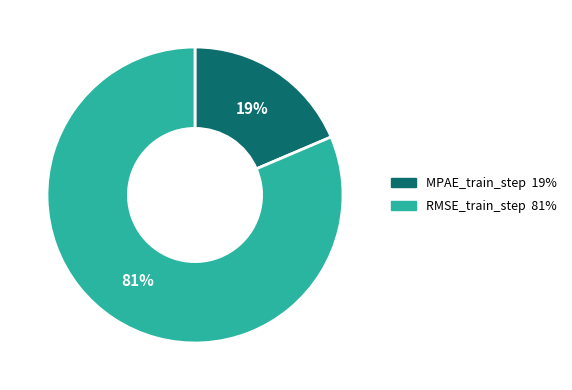

To the nearest percent, what is the combined percentage of RMSE_train_step and MPAE_train_step?

100%